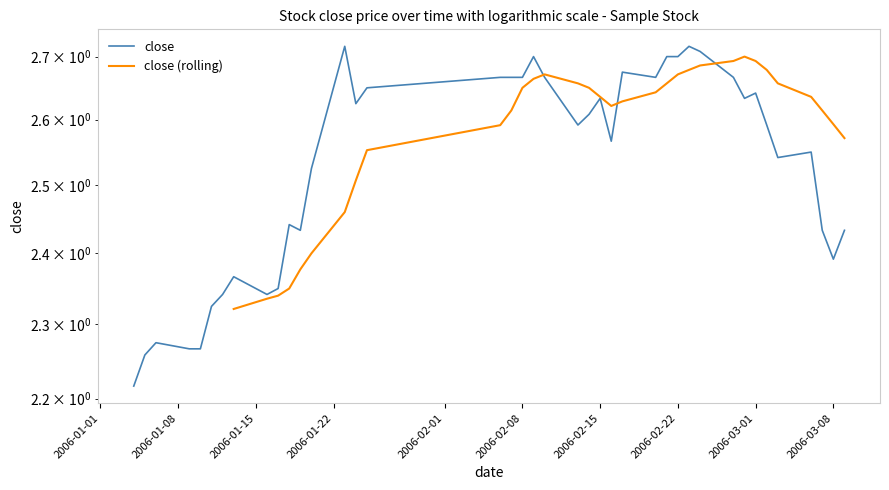

What is the average value of the close series?

2.5